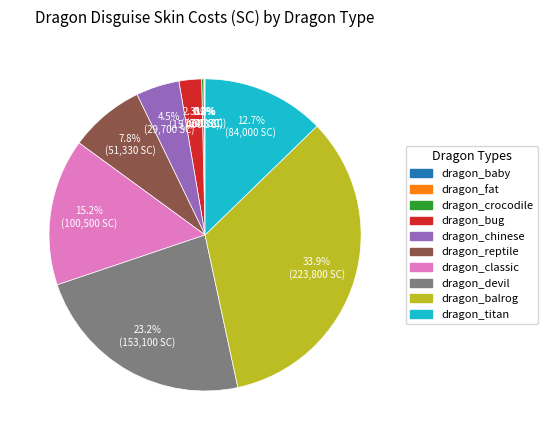

What percentage is NOT represented by dragon_devil?

76.8%